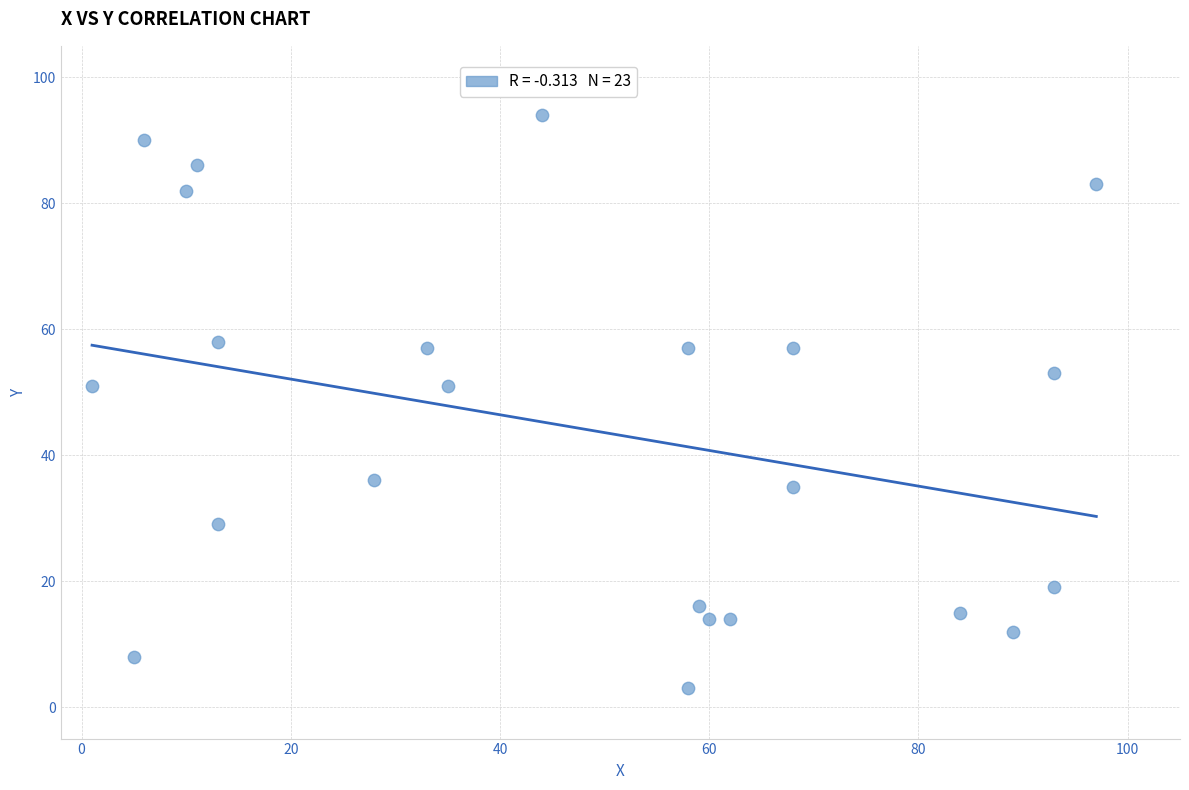

What is the range of X values (max minus min)?

96